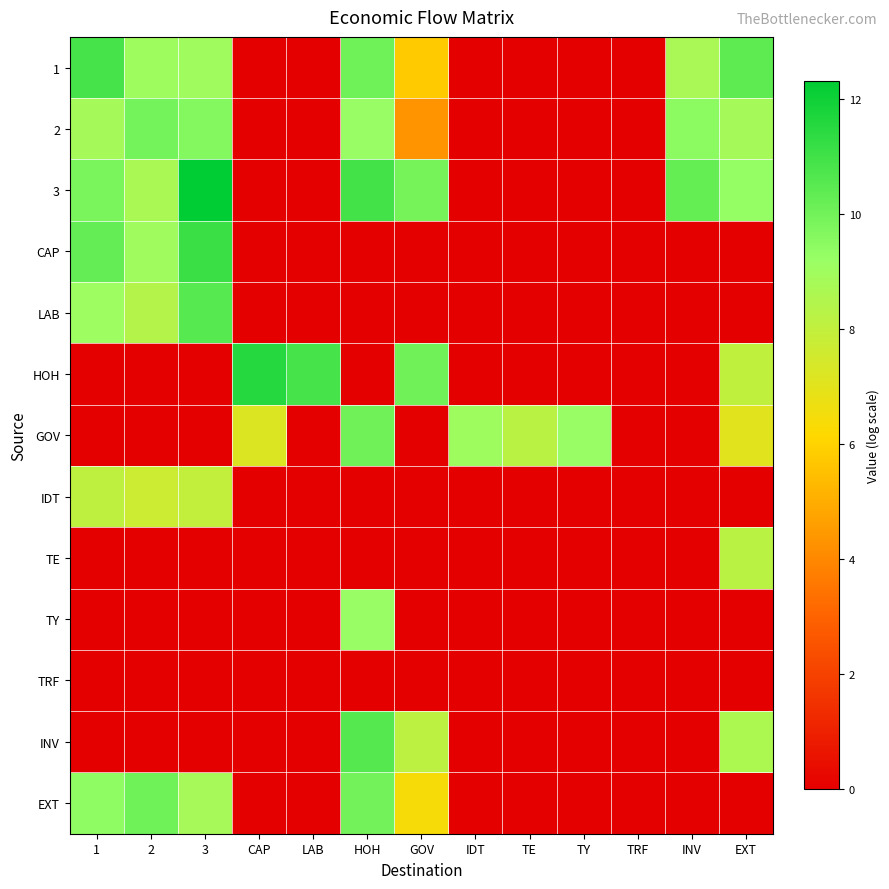

Which category has the highest value across all series?

3